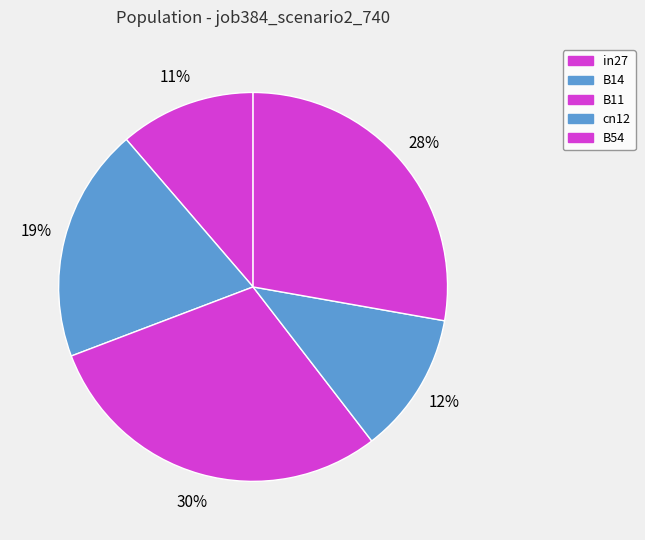

Is it true that cn12 is 2% of the pie?

False